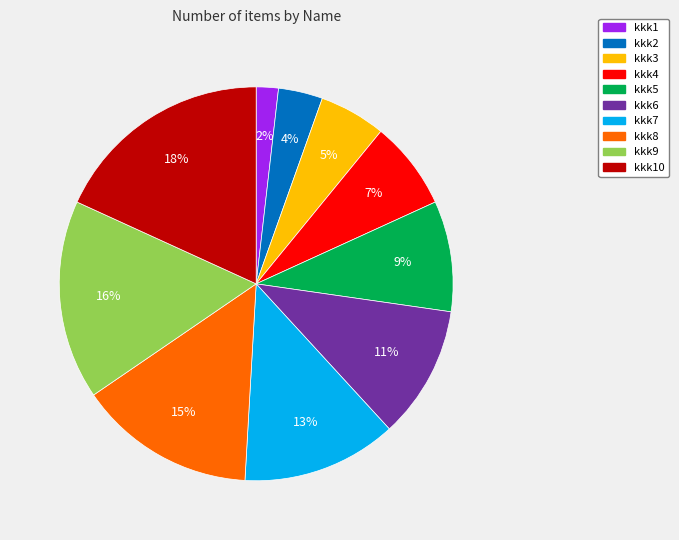

Does any single category account for the majority?

No